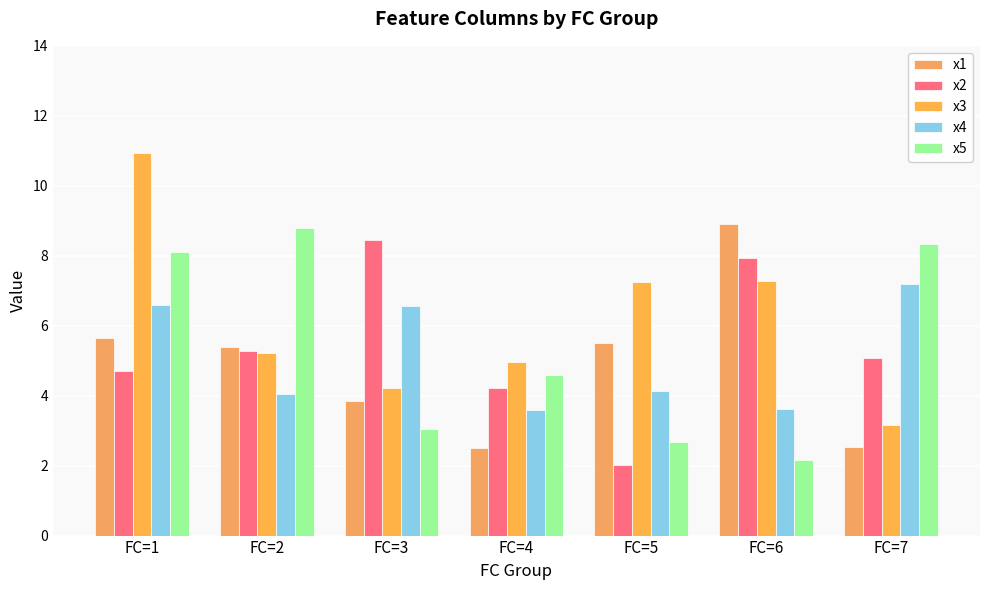

List the series in order of their peak value, lowest first.

x4, x2, x5, x1, x3